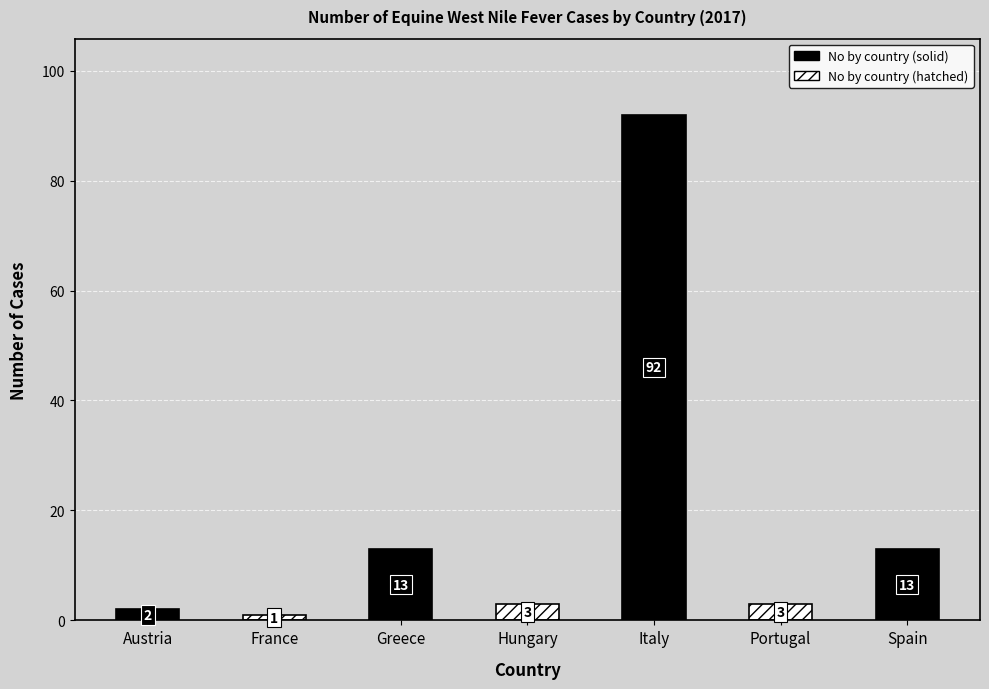

What is the difference between the maximum and minimum values?

91